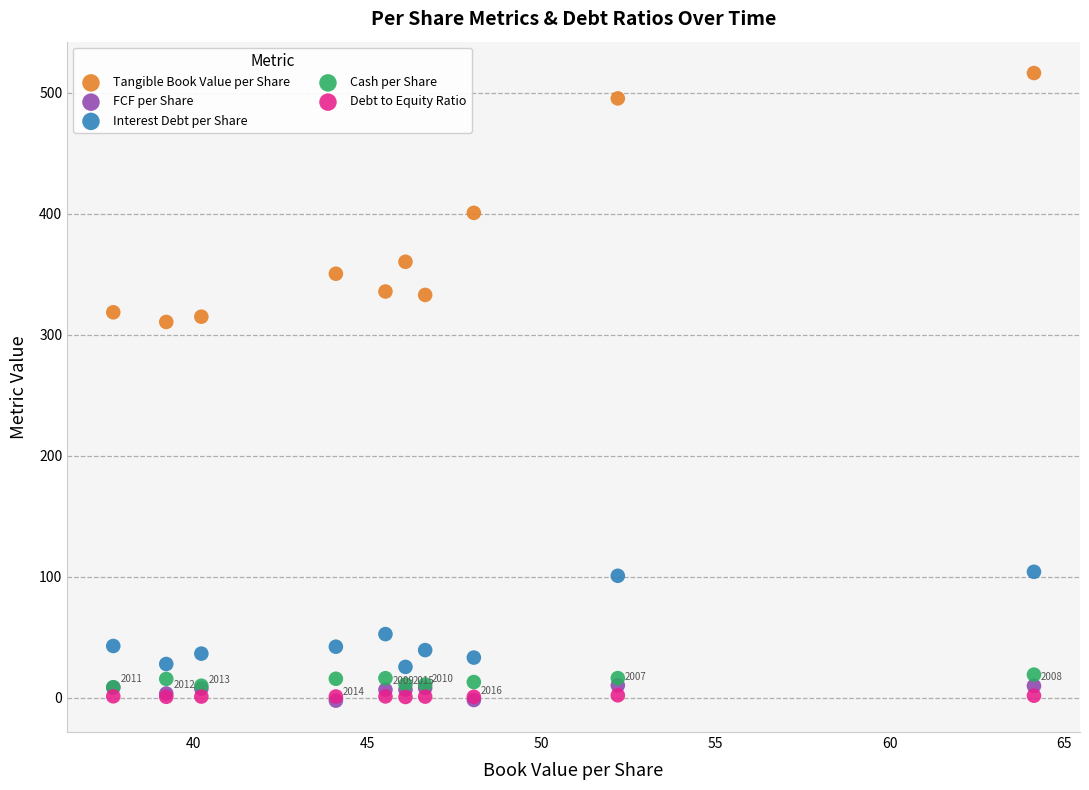

In the Tangible Book Value per Share series, what Y value is closest to 413?

400.6